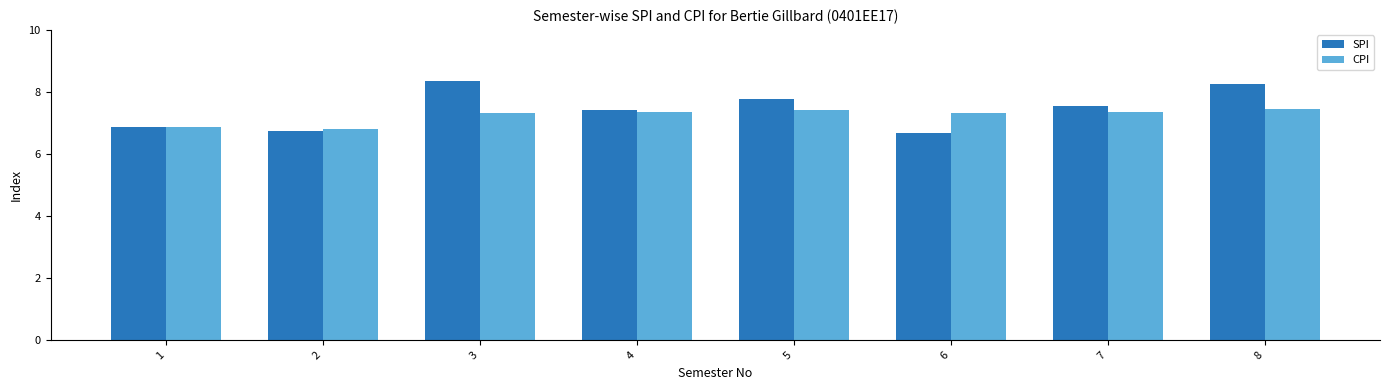

What is the minimum value shown in the chart?

6.7